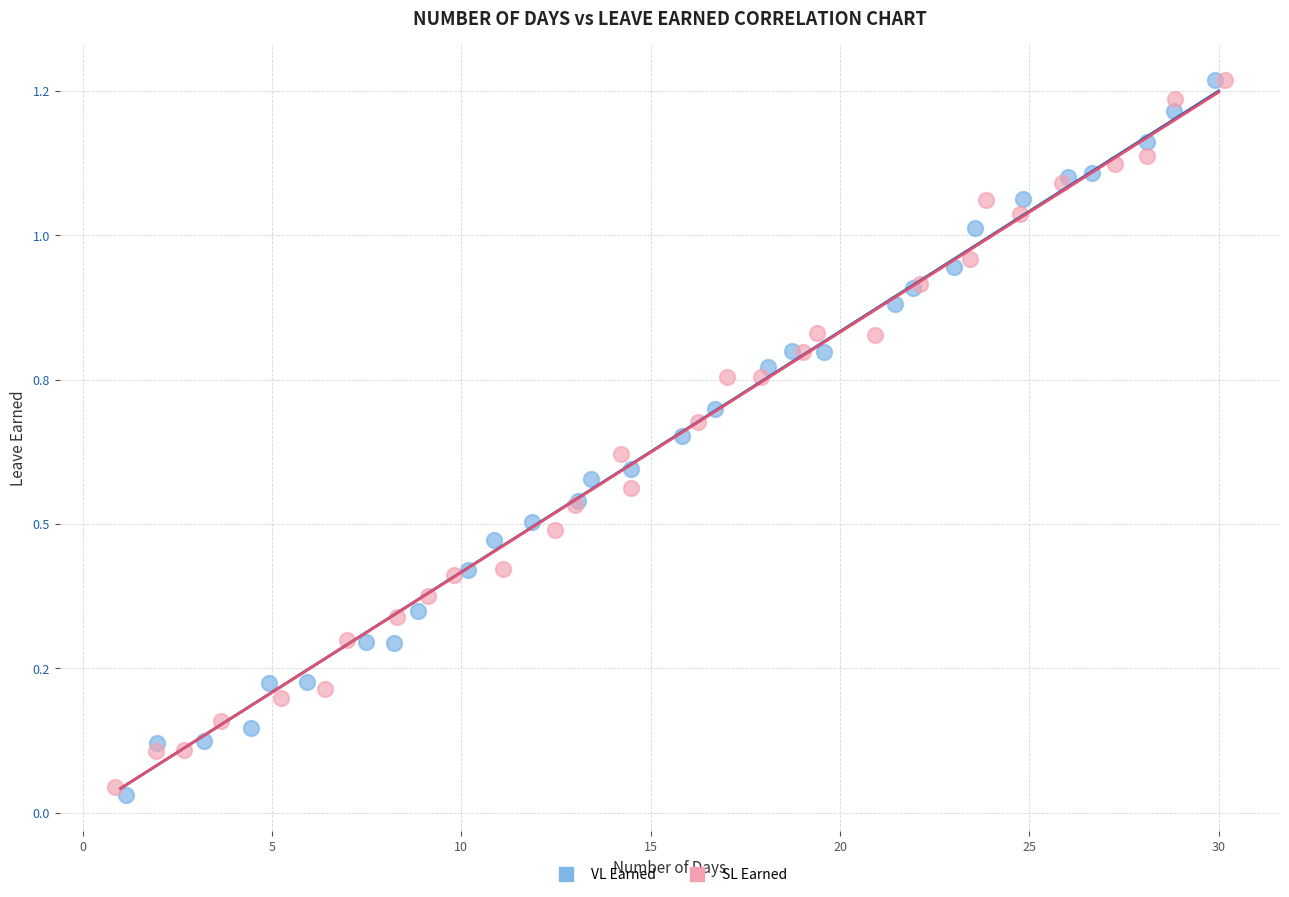

What are all the series names shown in the legend?

VL Earned, SL Earned